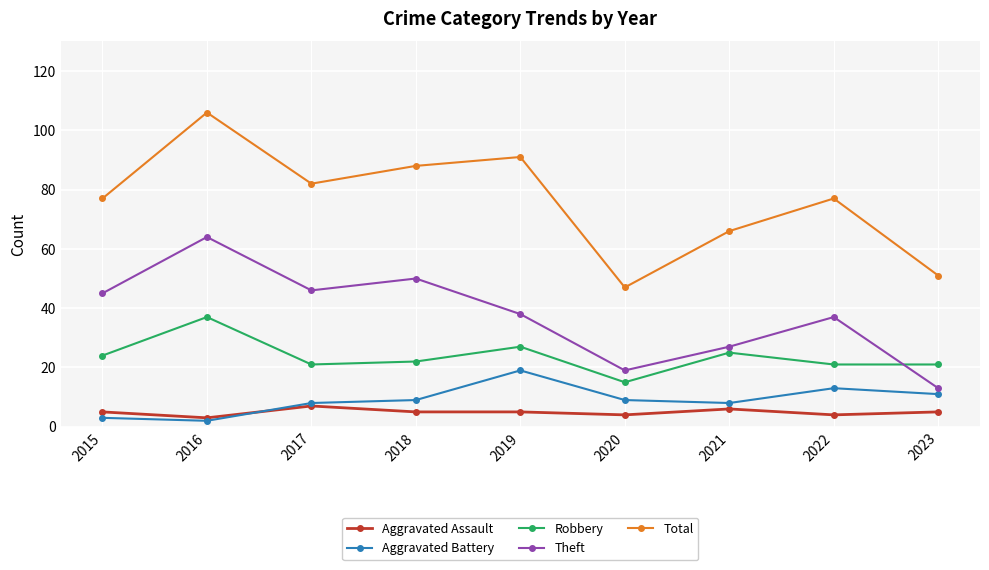

What is the difference between the highest and lowest values at 2017?

75